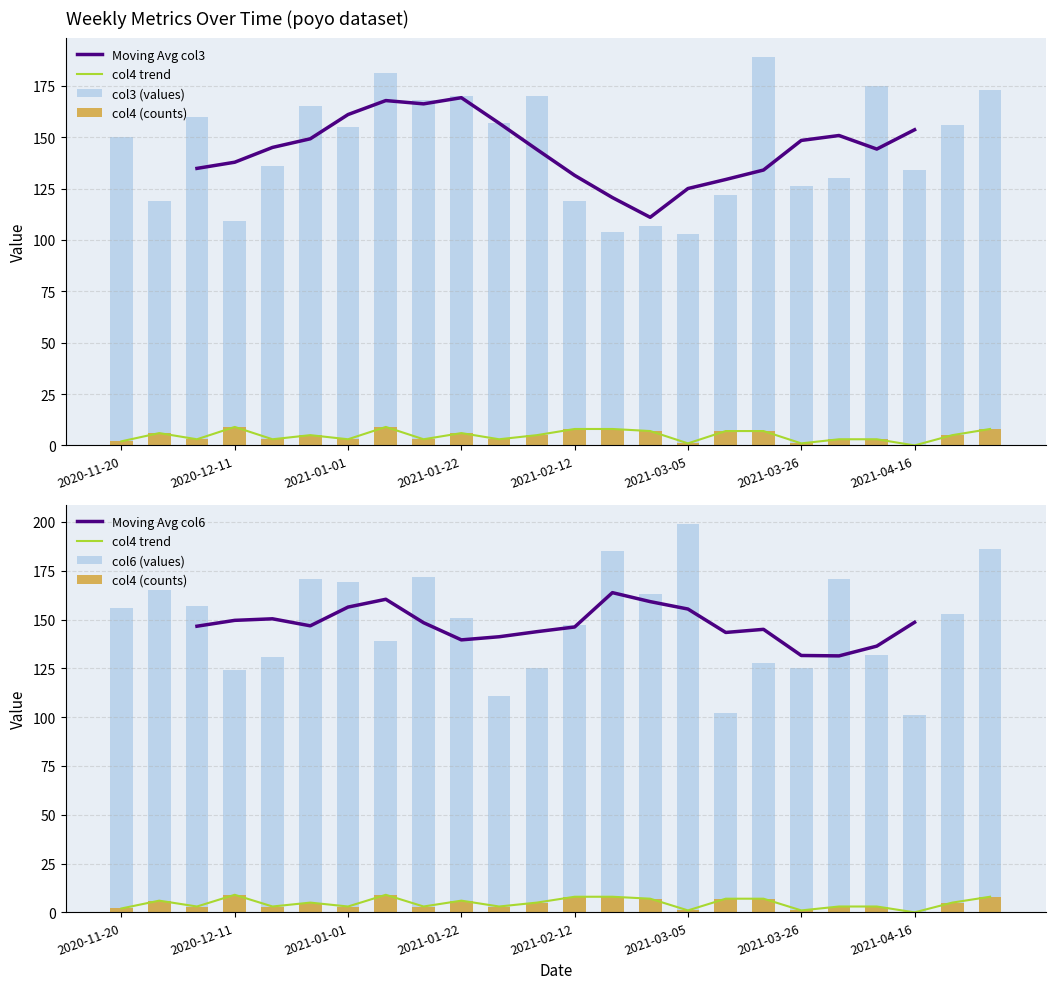

At 2021-02-12, list the series in order from largest to smallest.

col6 (values), col3 (values), col4 (counts)